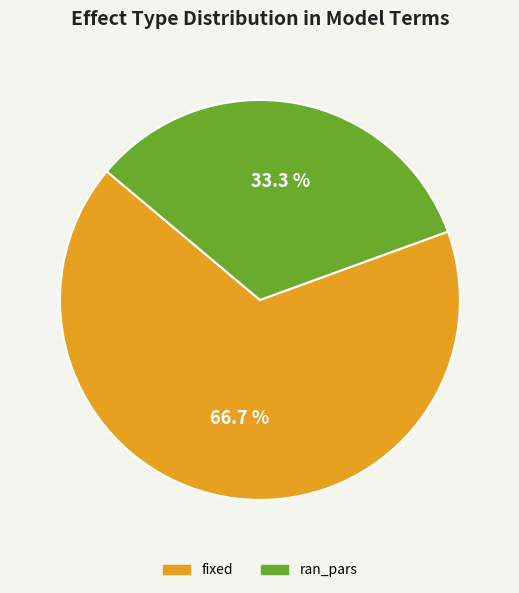

Which category accounts for the majority?

fixed